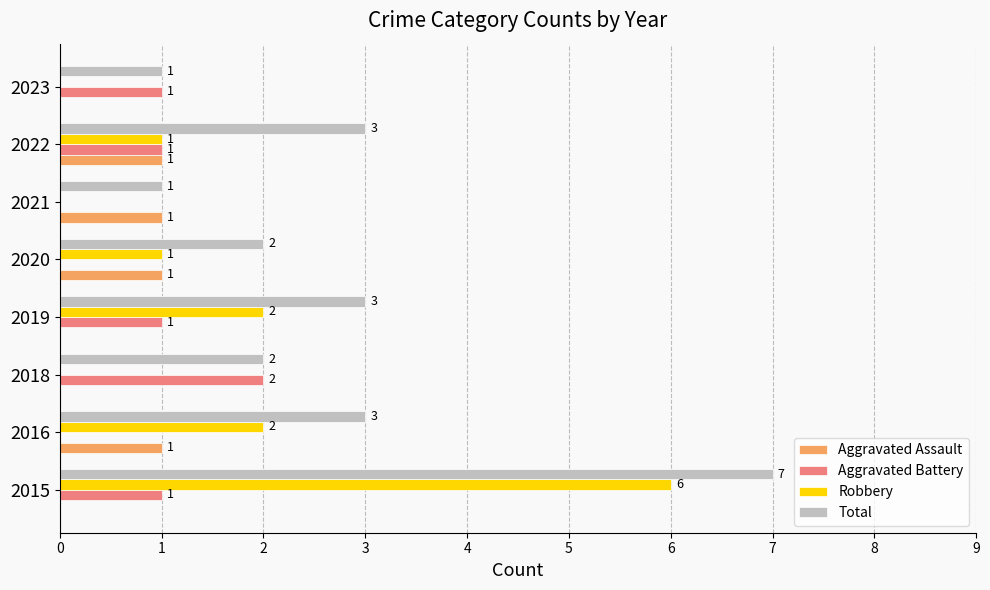

What is the average value of the Robbery series?

2